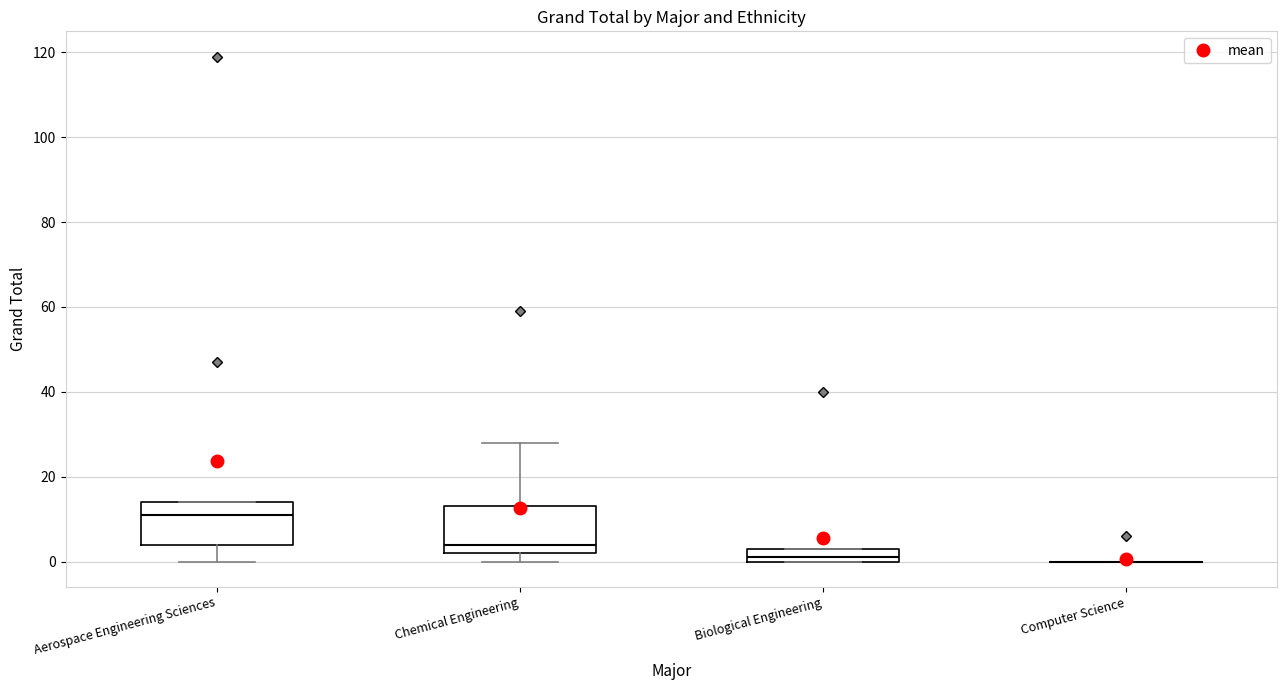

Where is the lower edge of the box for Aerospace Engineering Sciences on the y-axis? The values are not printed on the chart, so give them approximately, as read against the axis.

4